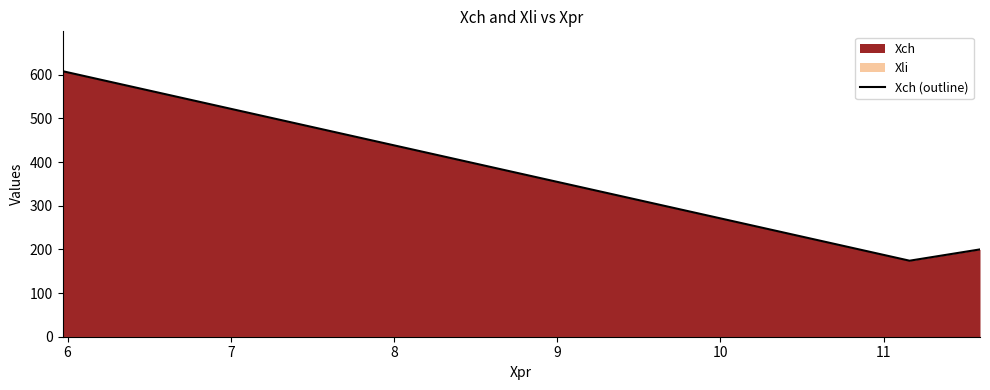

What is the maximum value for Xch (outline)?

608.0